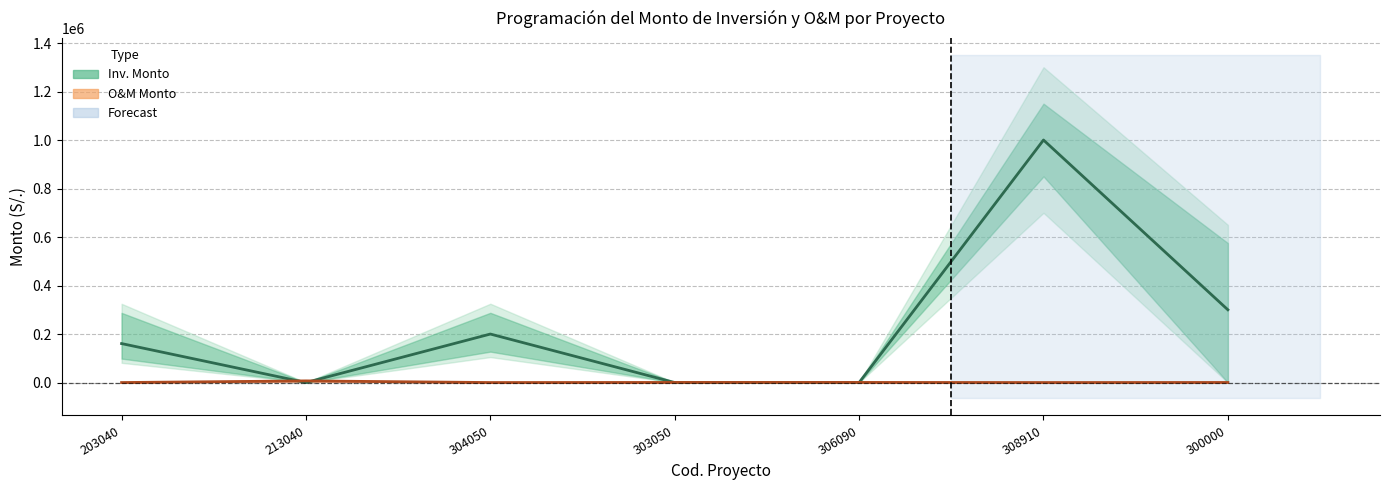

Is the value of O&M Programación at 308910 greater than the value of Inv. Programación at 303050?

No